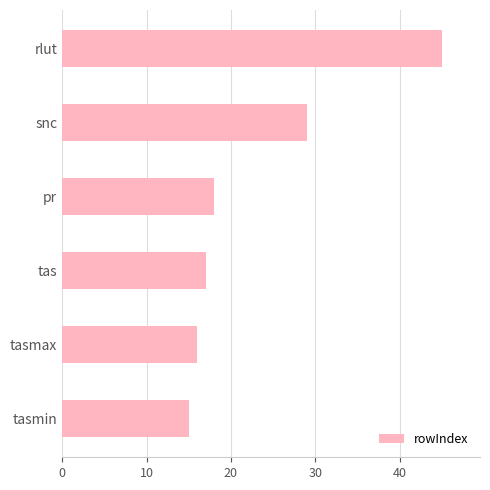

Reading top to bottom, what are all the values shown in this chart?

rlut=45	snc=29	pr=18	tas=17	tasmax=16	tasmin=15